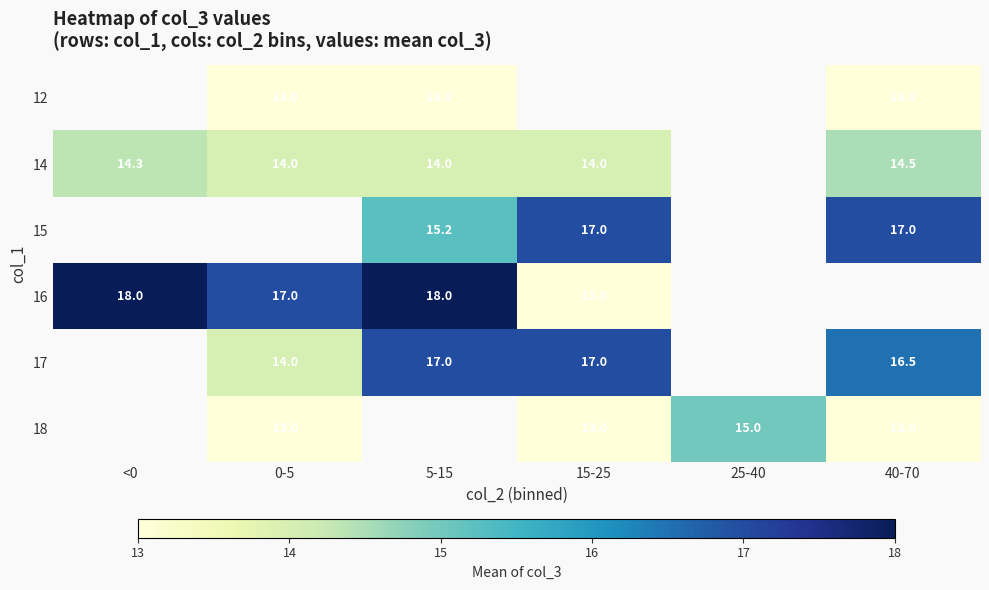

Is the value of 14 at 5-15 greater than the value of 12 at 40-70?

Yes